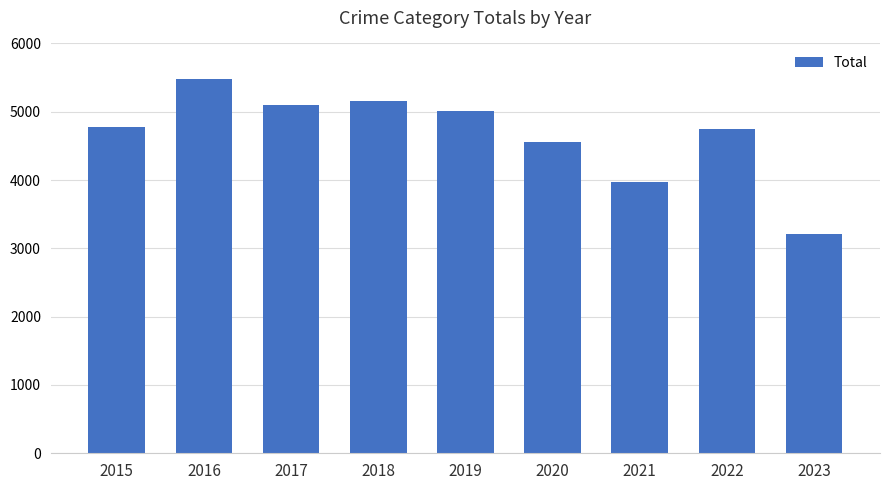

Between 2021 and 2017, which is larger?

2017